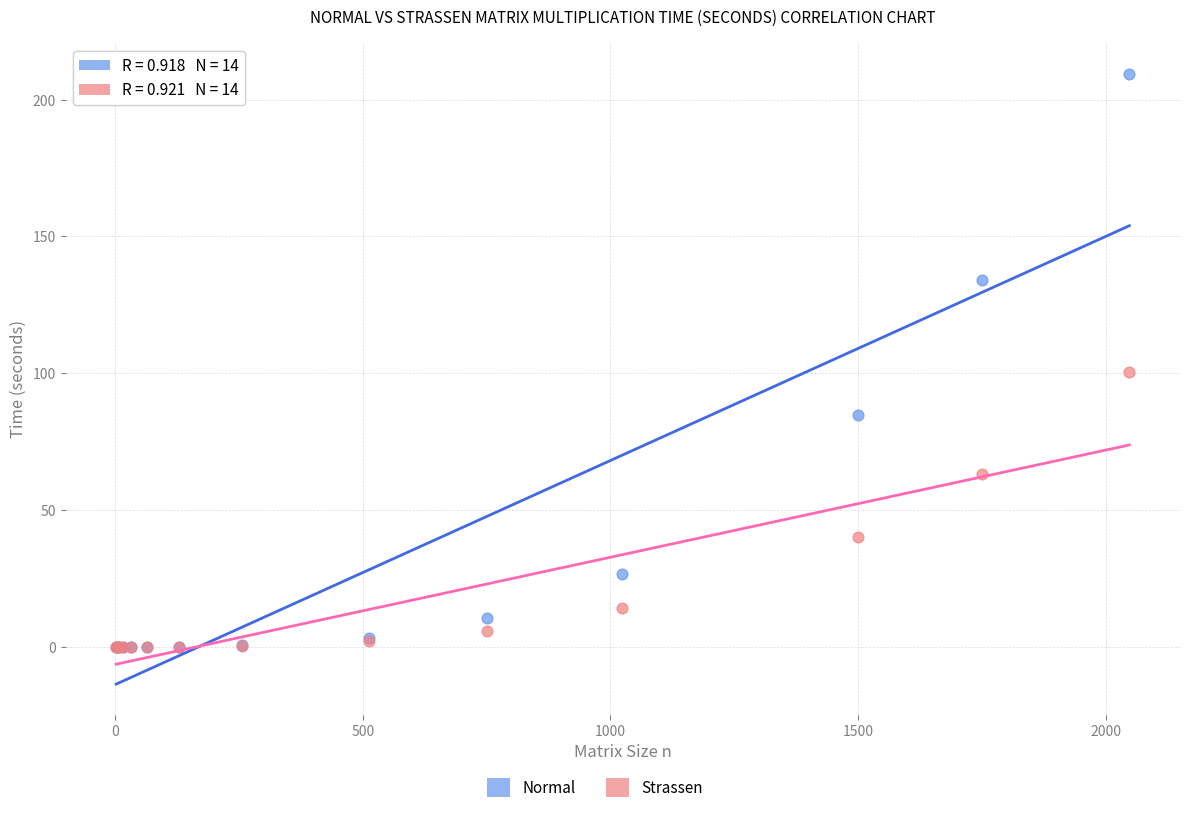

Across all series, what Y value is closest to 104?

100.4